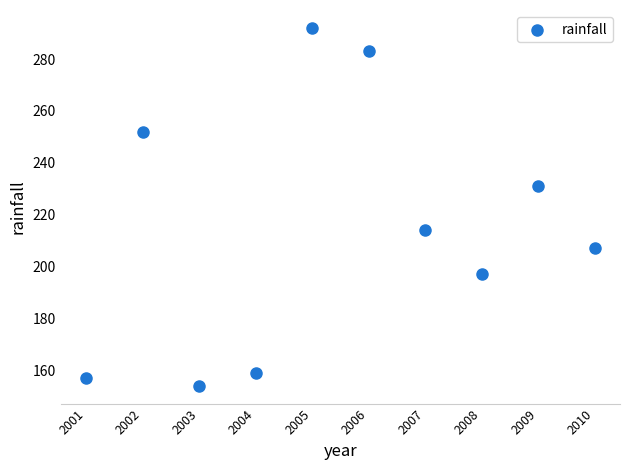

What is the average X value?

2006